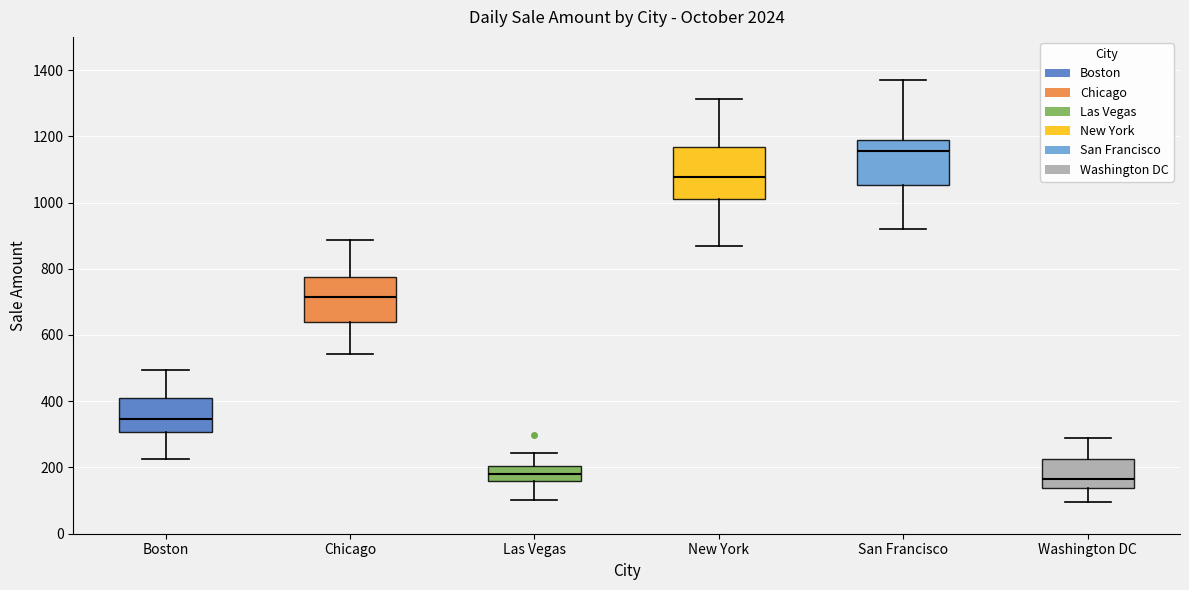

Where does the upper whisker of the box for Boston end on the y-axis? The values are not printed on the chart, so give them approximately, as read against the axis.

500